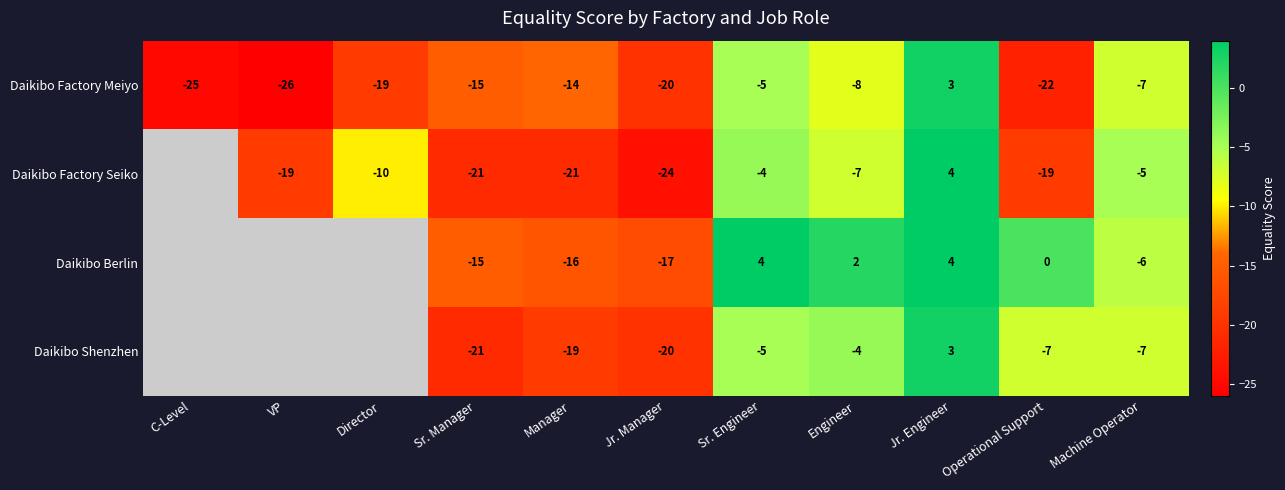

What is the difference between the highest and lowest values at Machine Operator?

2